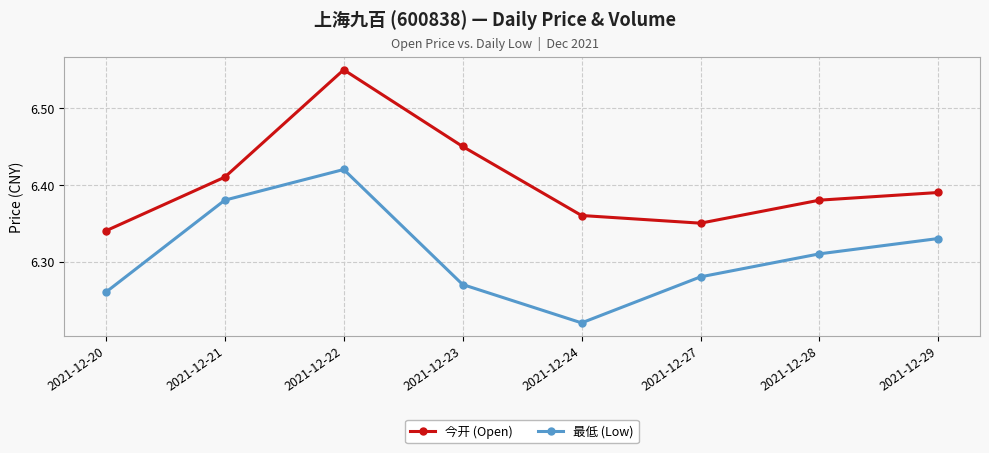

At how many categories does at least one series exceed 6?

8